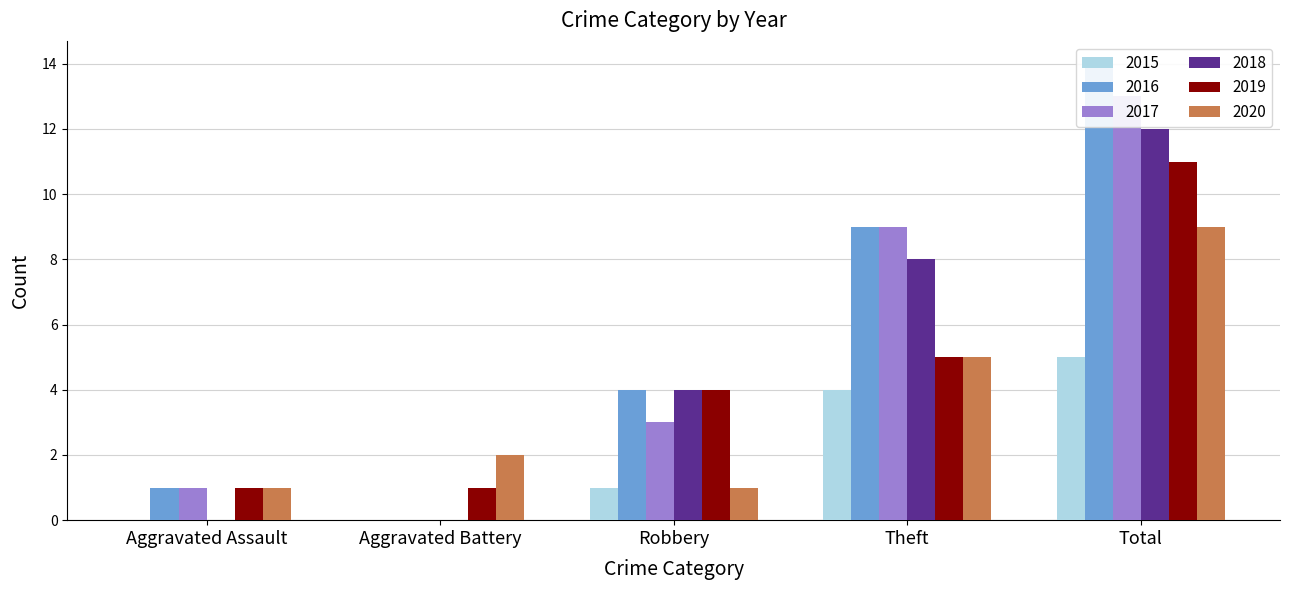

True or false: 2015 has a value of -2 at Aggravated Battery.

False